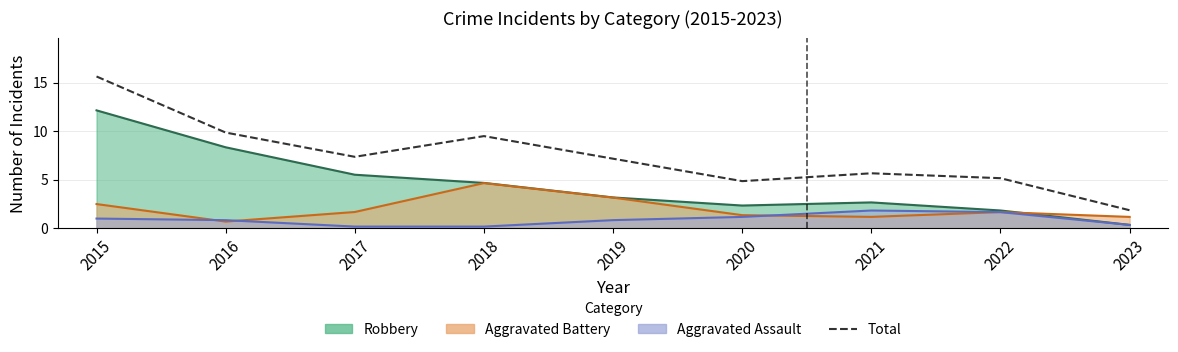

At which category does the data reach its first local valley?

2017